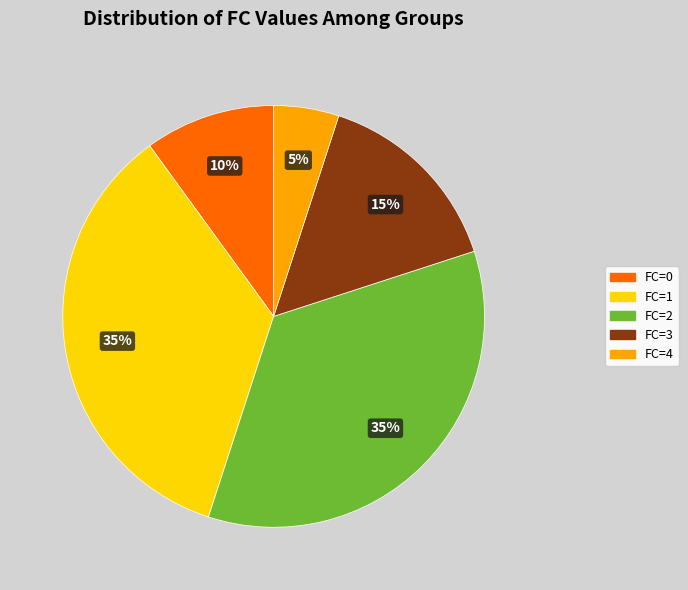

Does any single category account for the majority?

No